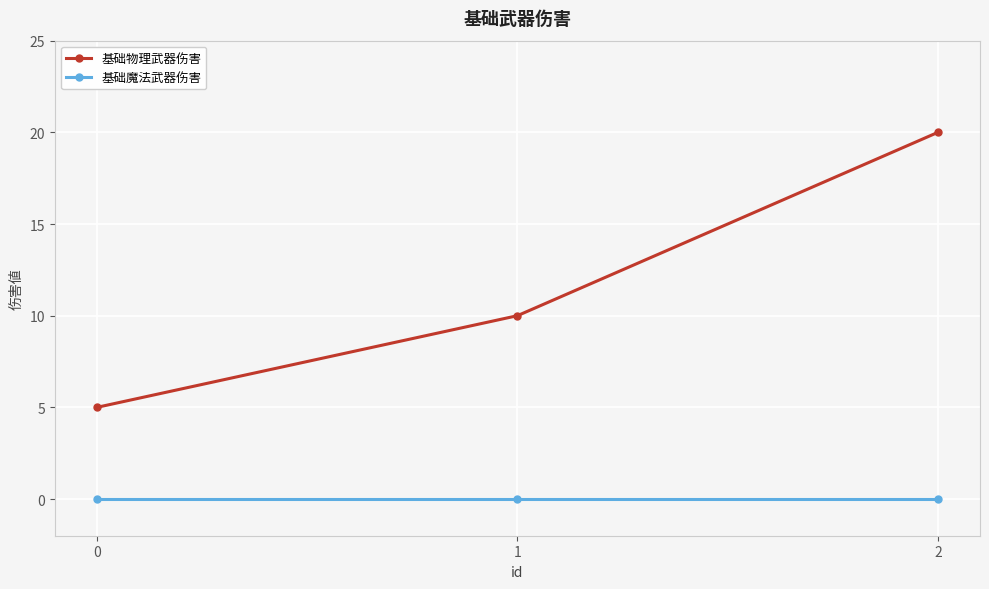

Where is 基础物理武器伤害 nearest to the value 12?

1